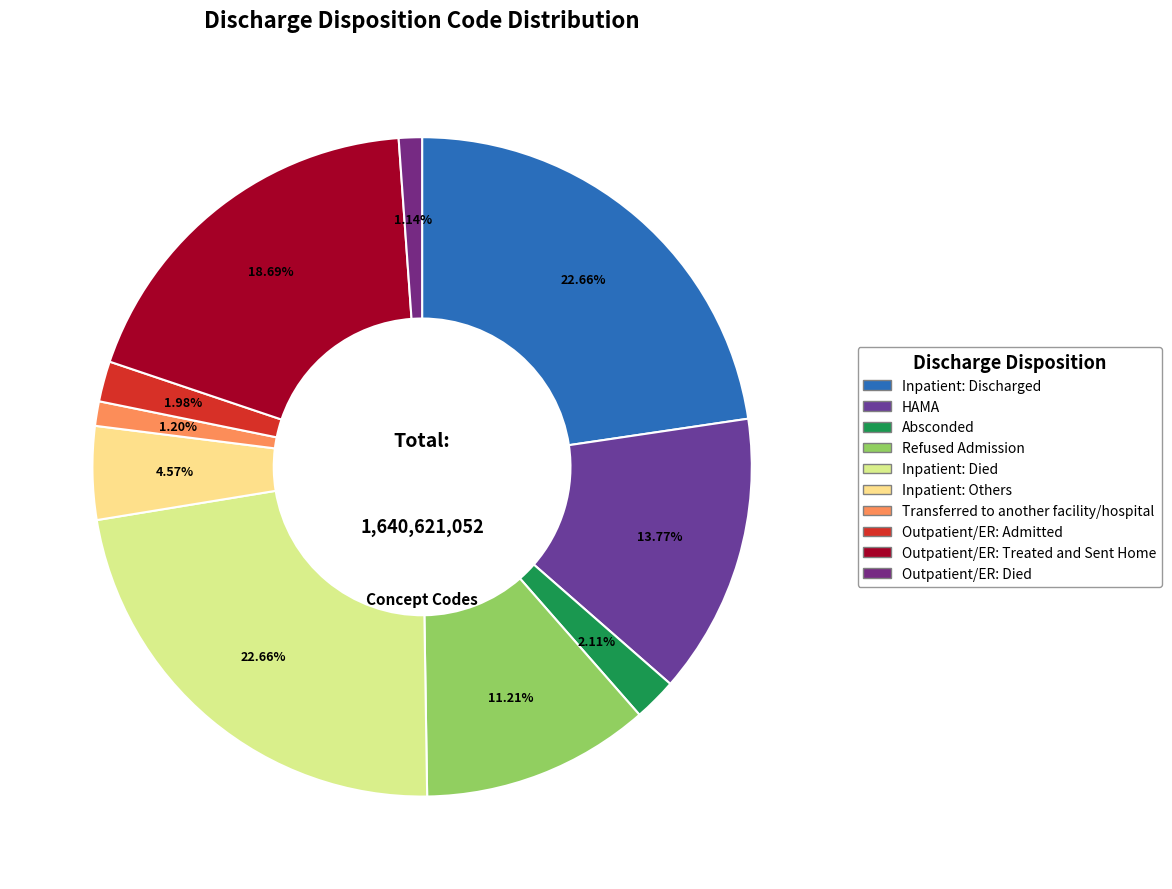

Is it true that Inpatient: Discharged is 16% of the pie?

False